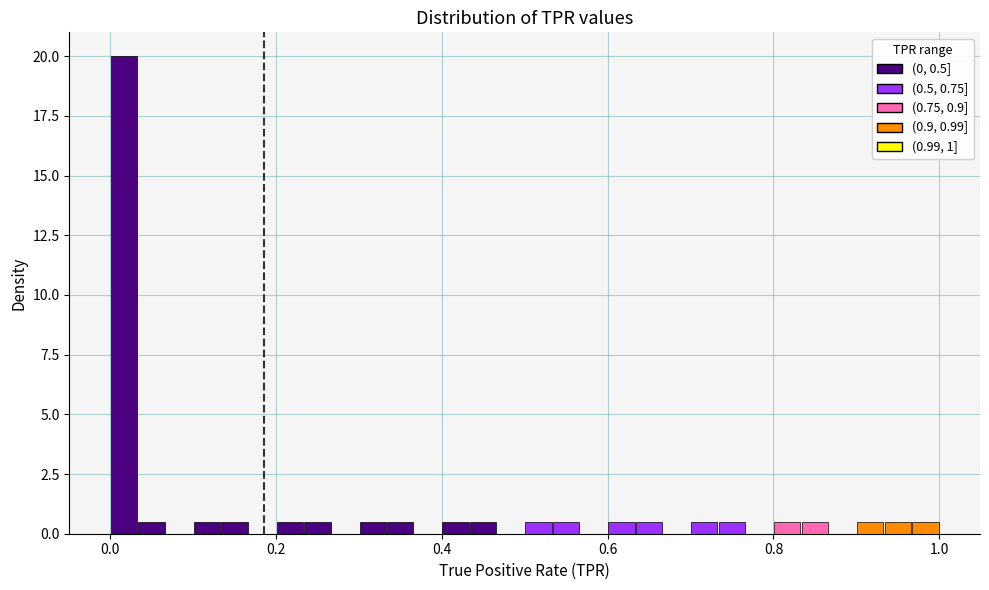

Around what value on the x-axis is the tallest bar? Give the approximate position of its centre, as read against the axis.

0.02